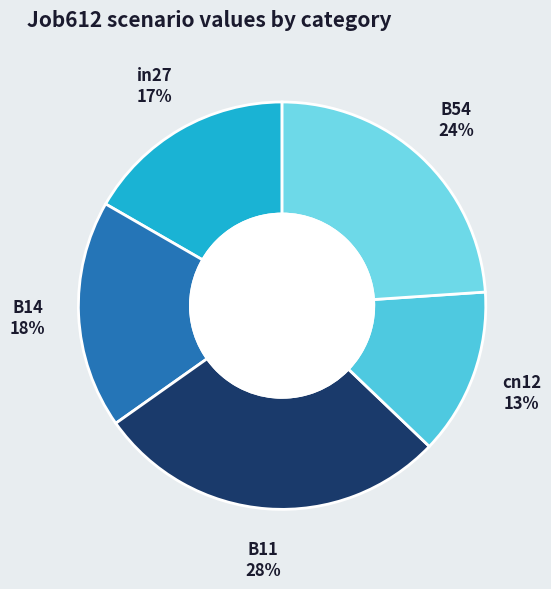

Between B11 and cn12, which is larger?

B11